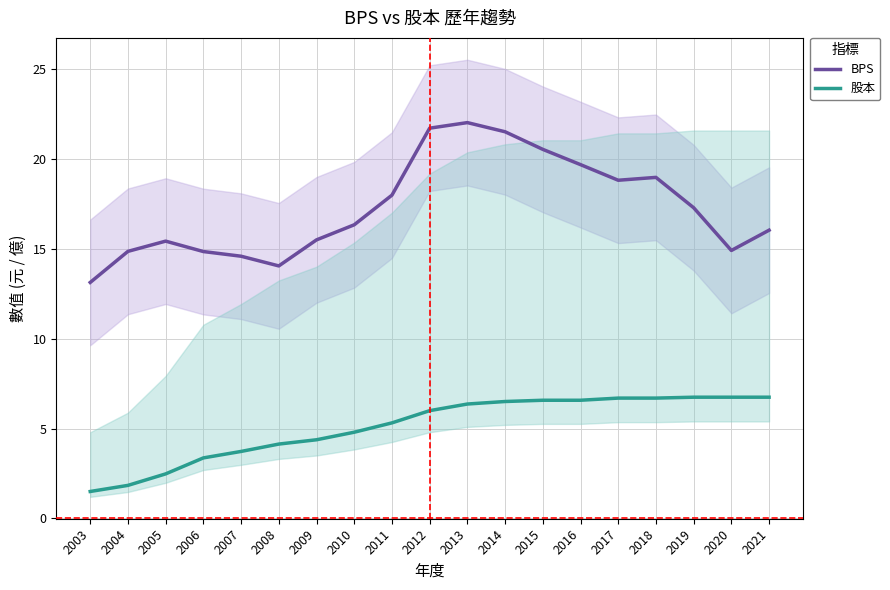

At how many categories does at least one series exceed 11?

19